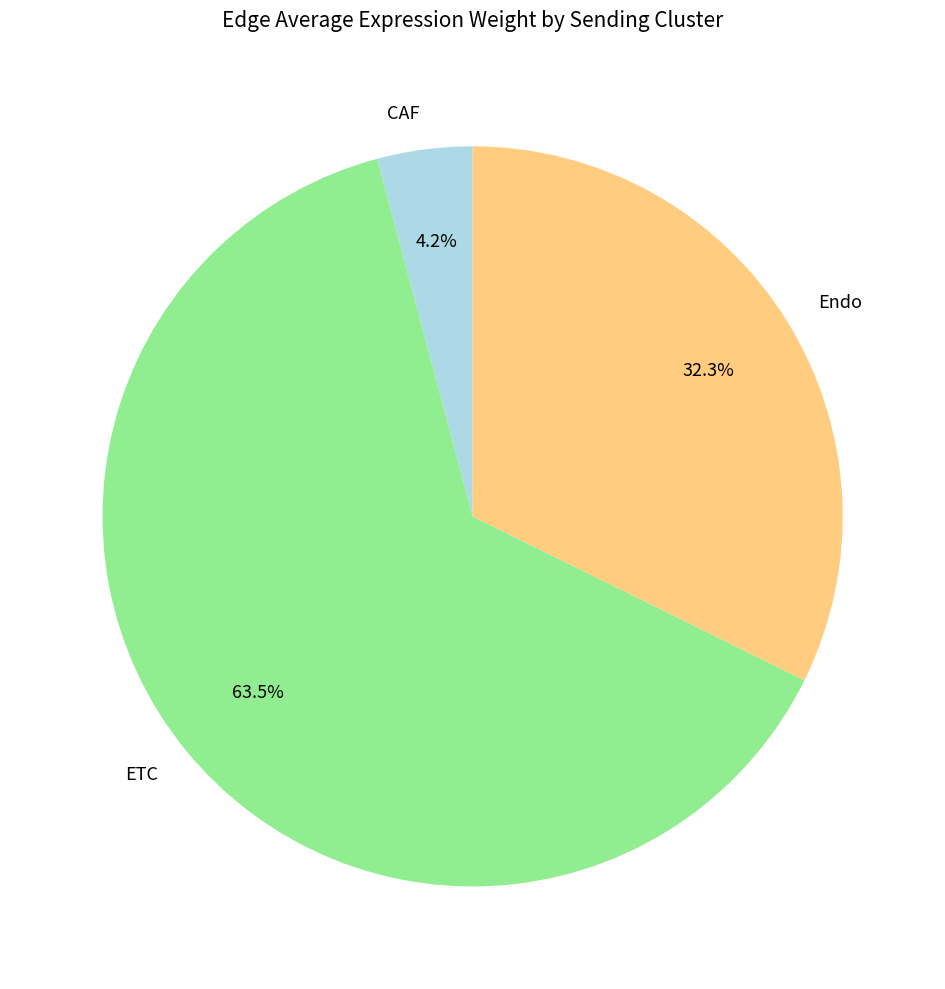

Does any single category account for the majority?

Yes